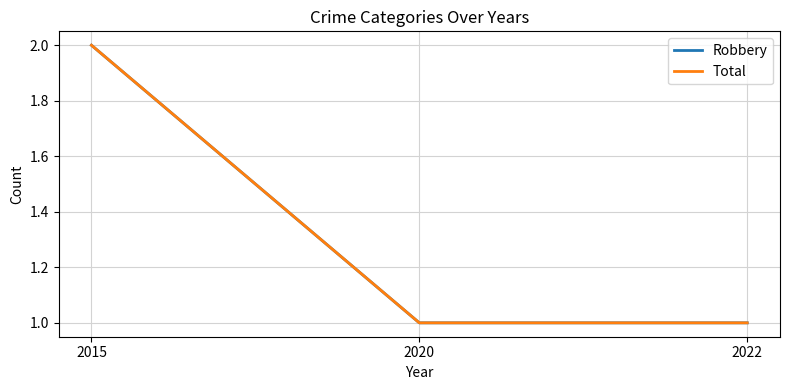

The Robbery series shows 1 at 2020. True or false?

False